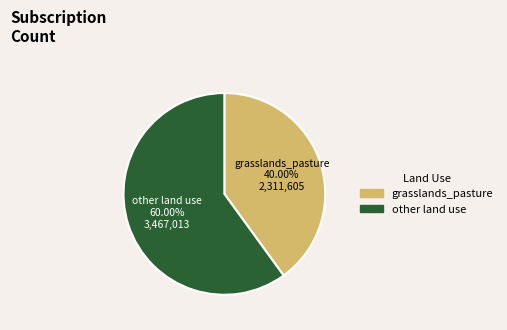

Does any single category account for the majority?

Yes